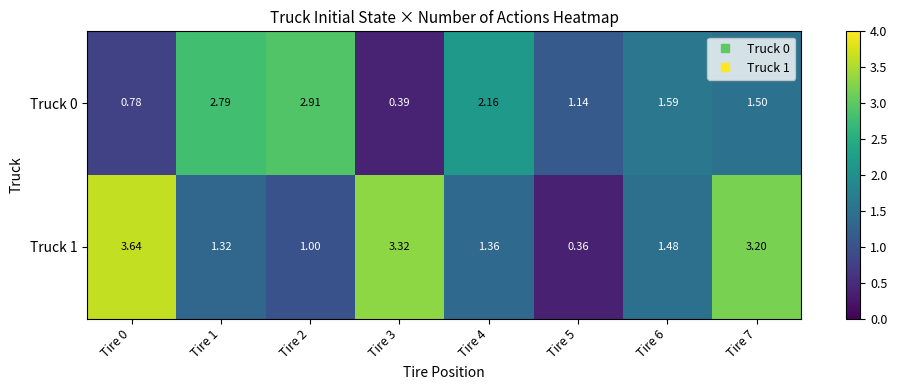

Is the value of Truck 1 at Tire 3 greater than the value of Truck 0 at Tire 1?

Yes